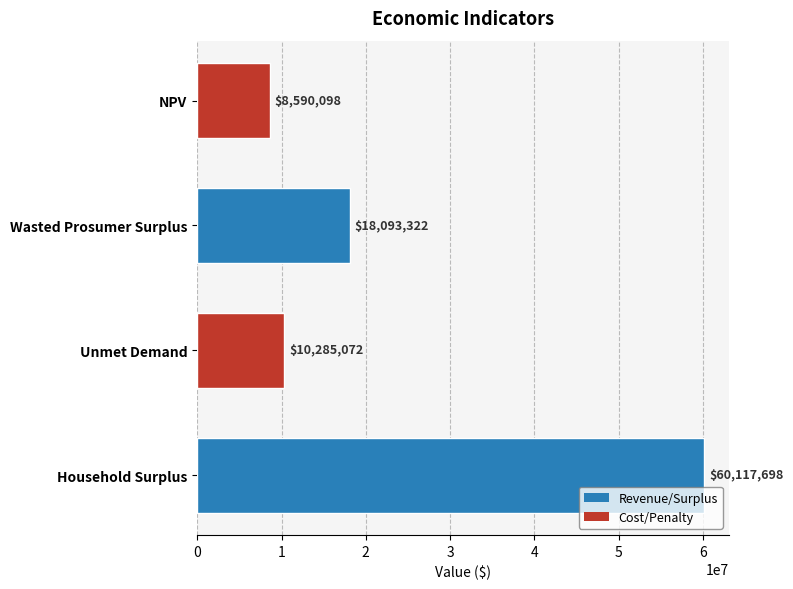

The chart shows a value of 8590097.9 at NPV. True or false?

True